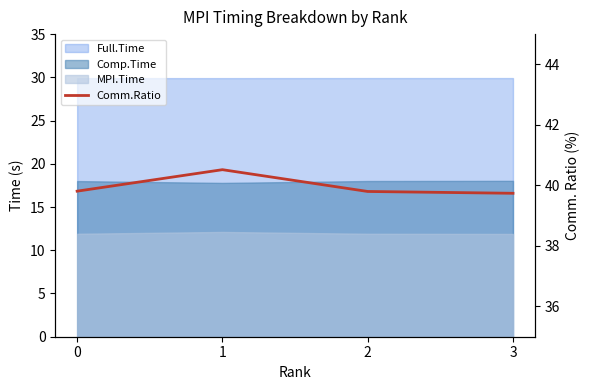

List the labels in order of value, largest first.

1, 0, 2, 3